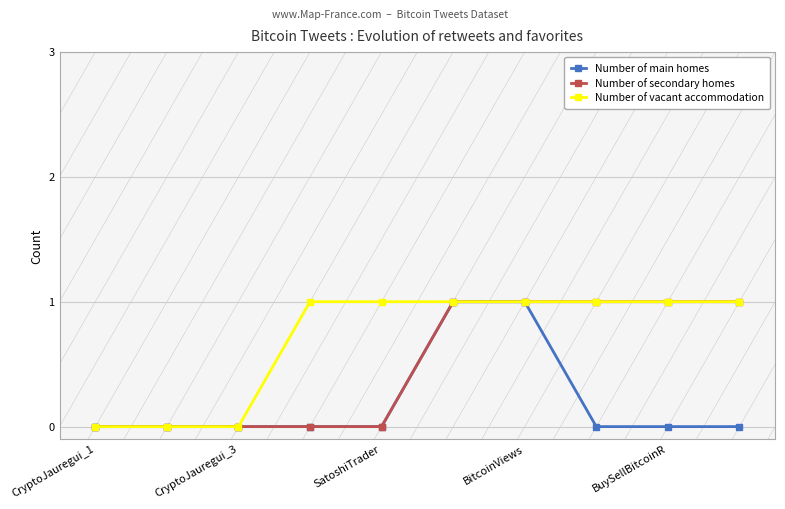

Reading left to right, list all the values displayed in this chart.

Number of main homes: 0	0	0	0	0	1	1	0	0	0
Number of secondary homes: 0	0	0	0	0	1	1	1	1	1
Number of vacant accommodation: 0	0	0	1	1	1	1	1	1	1